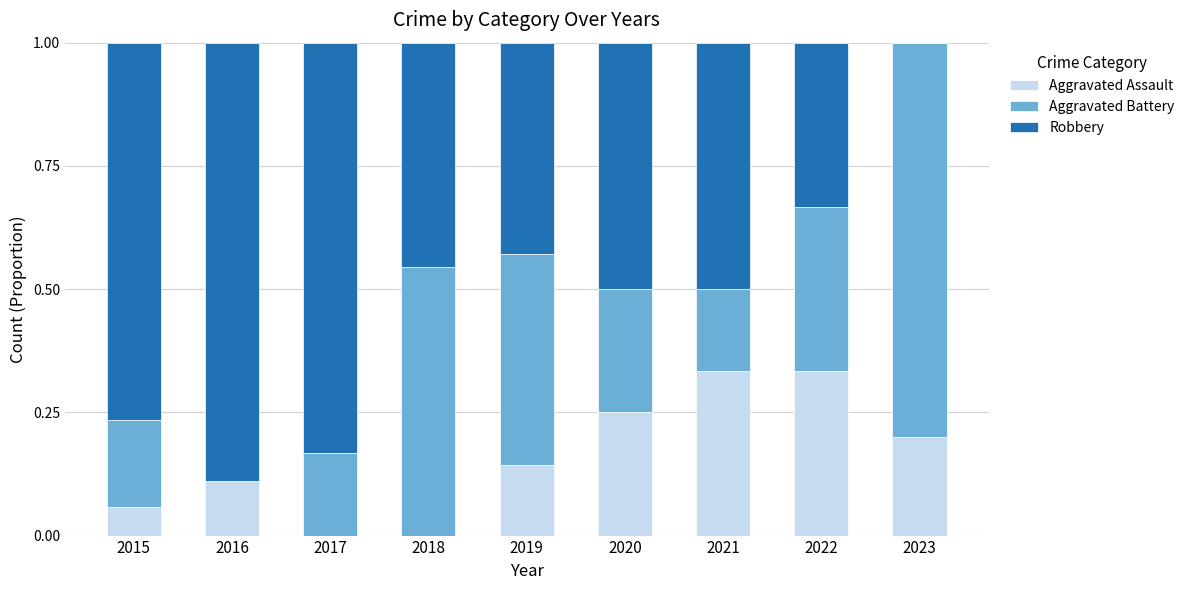

What is the sum of all Aggravated Assault values?

1.4